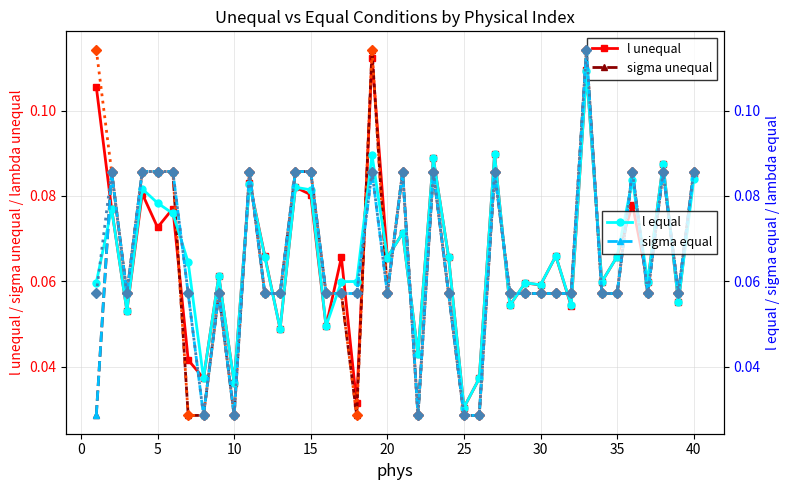

In l equal, how many points are lower than both neighbors (excluding endpoints)?

14